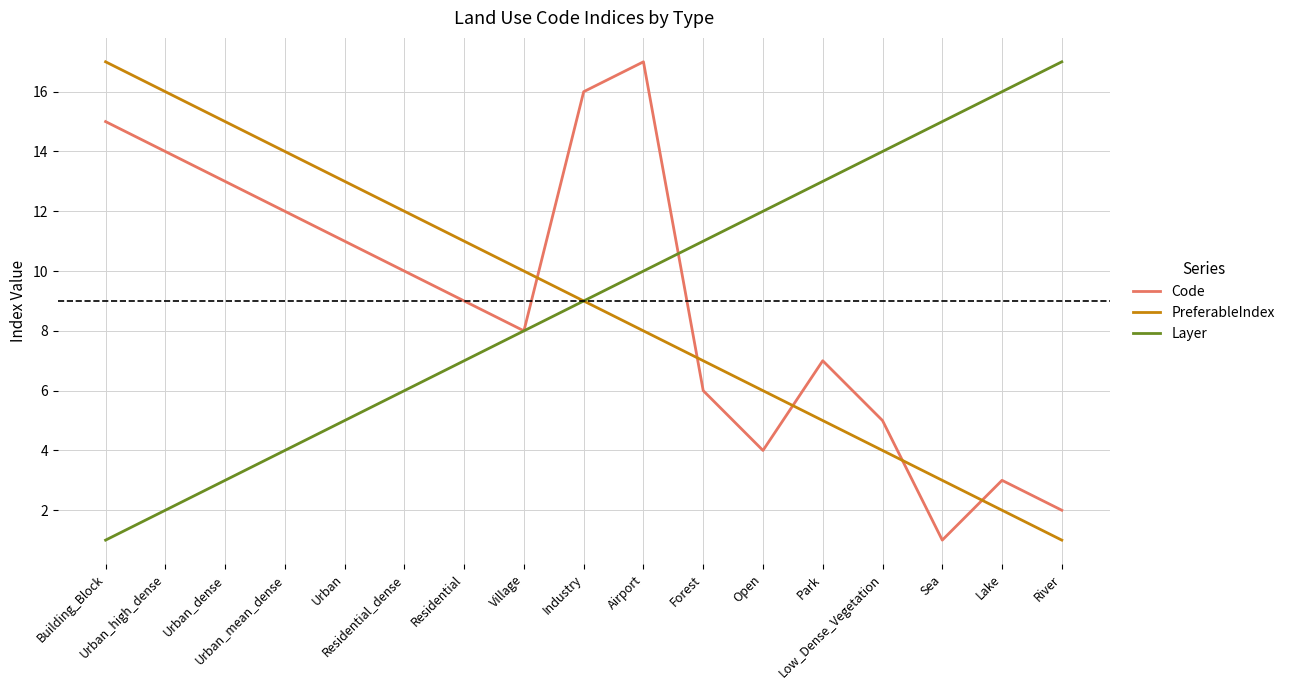

Is it true that PreferableIndex equals 5 at Park?

True